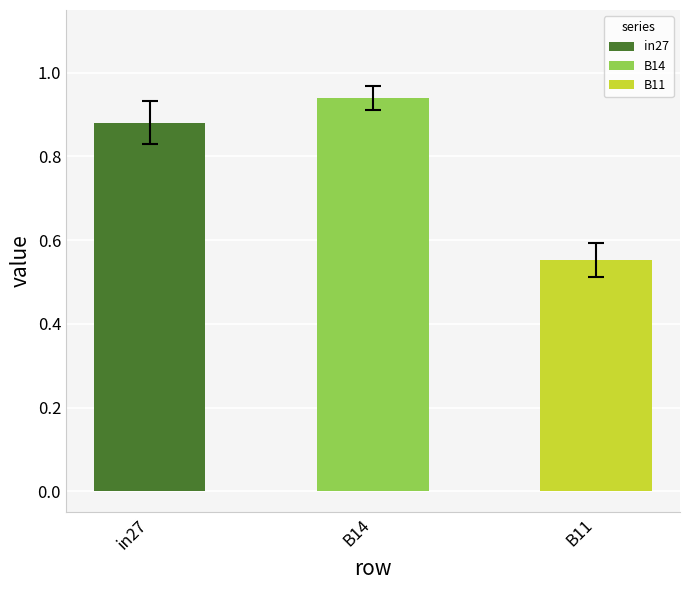

How many job759_scenario0_1652 values are between 0 and 1?

3